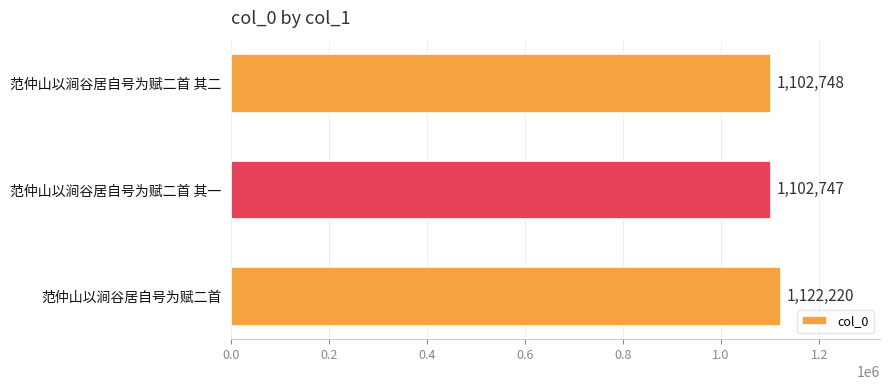

Count the number of categories in the chart.

3